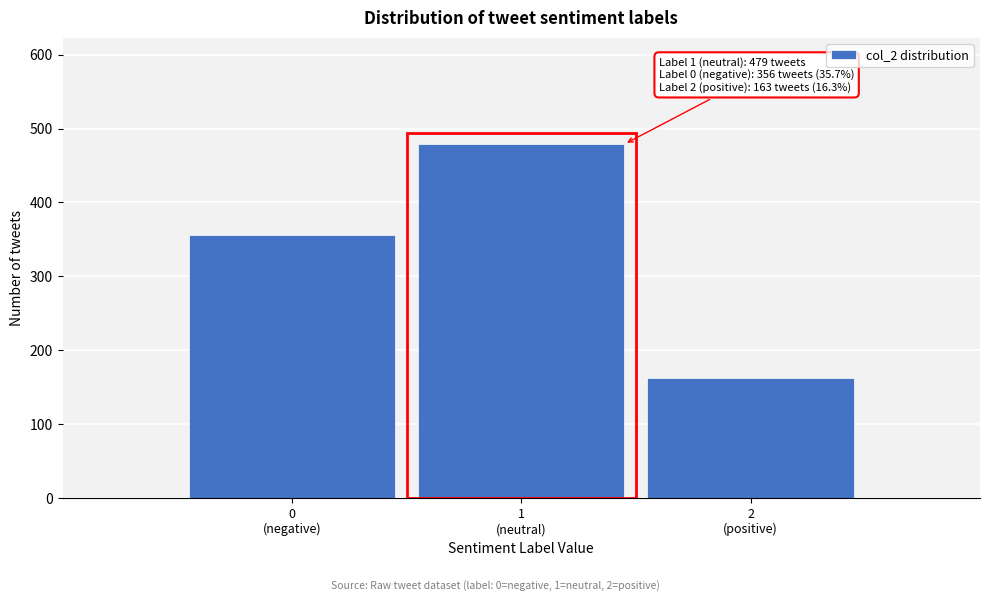

Reading left to right, list all the values displayed in this chart.

356	479	163